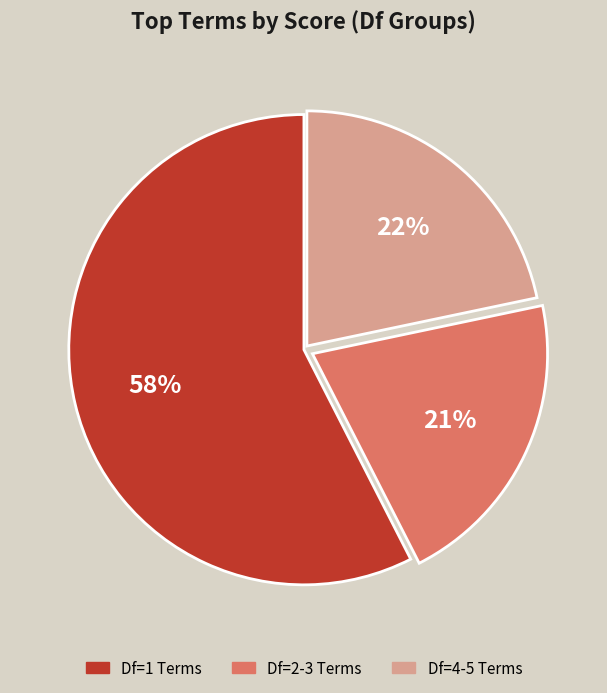

Does any single category account for the majority?

Yes